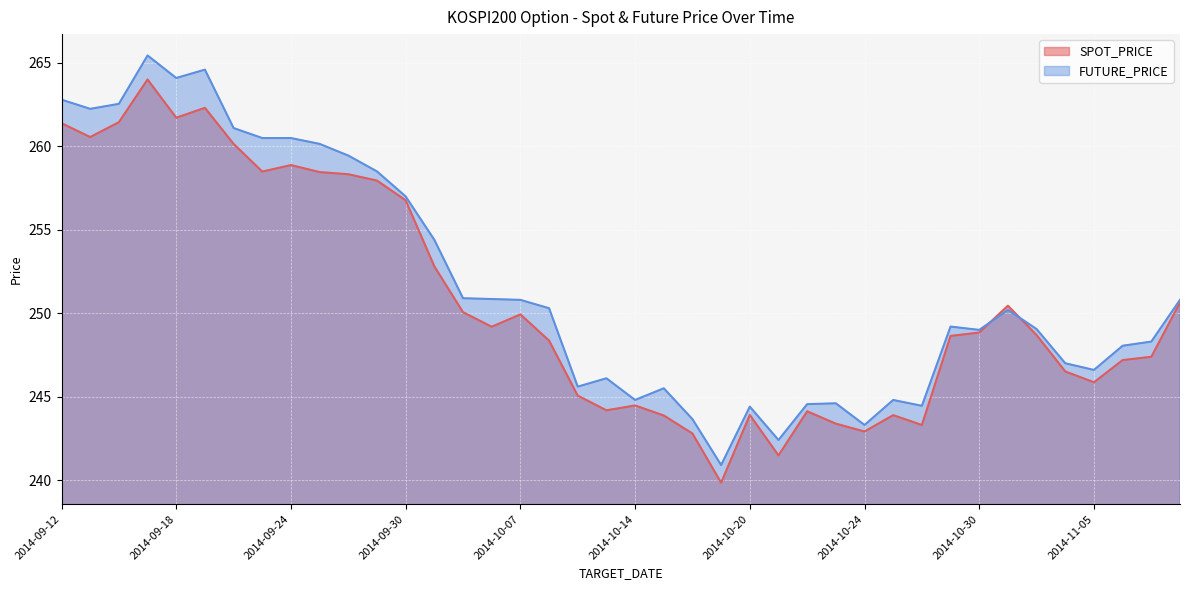

What is the value of the SPOT_PRICE point at the 3rd from the left?

261.4